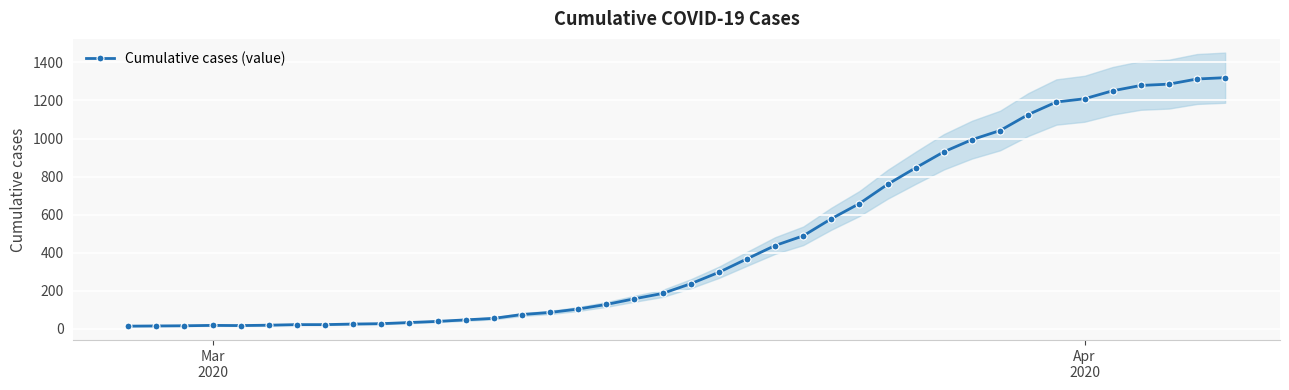

What is the highest value of the Cumulative cases (value) series?

1320